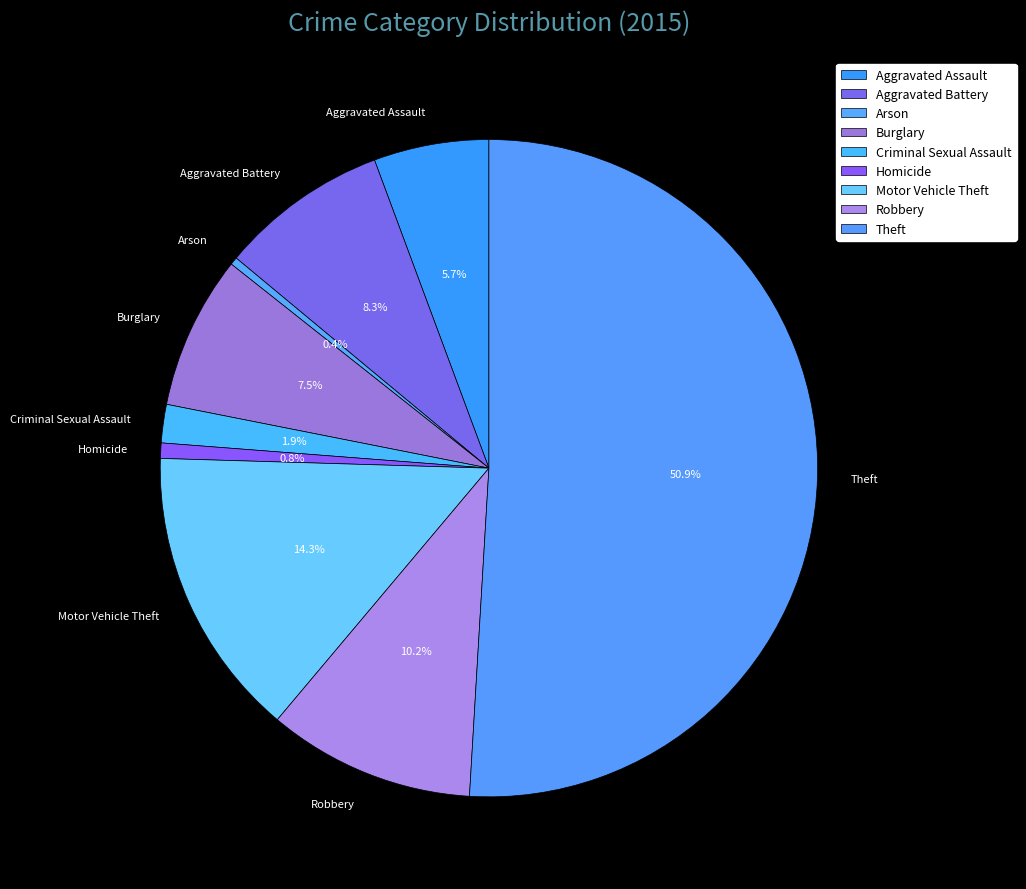

Combined, do Motor Vehicle Theft and Burglary account for over 50%?

No